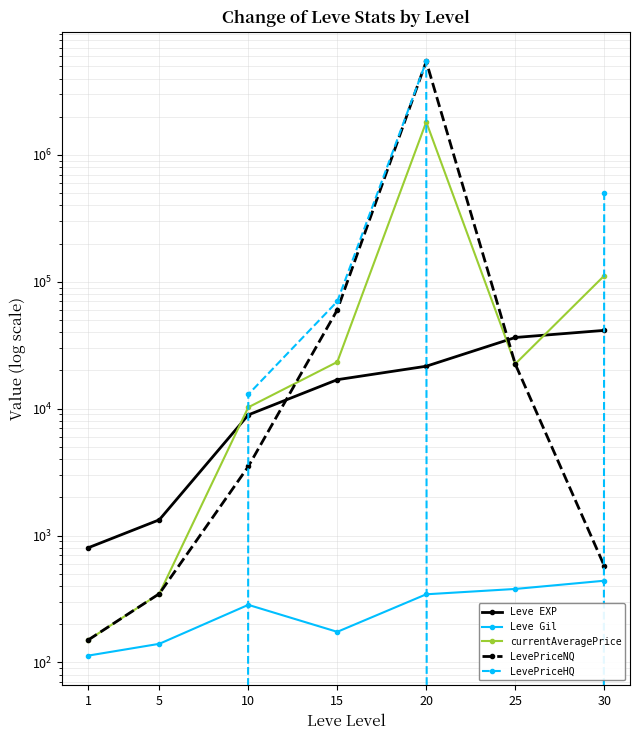

The LevePriceHQ series shows 208366.8 at 30. True or false?

False